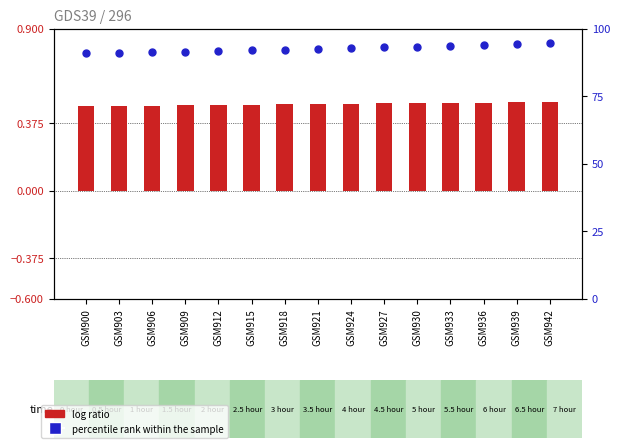

Between GSM942 and GSM930, which is larger?

GSM942